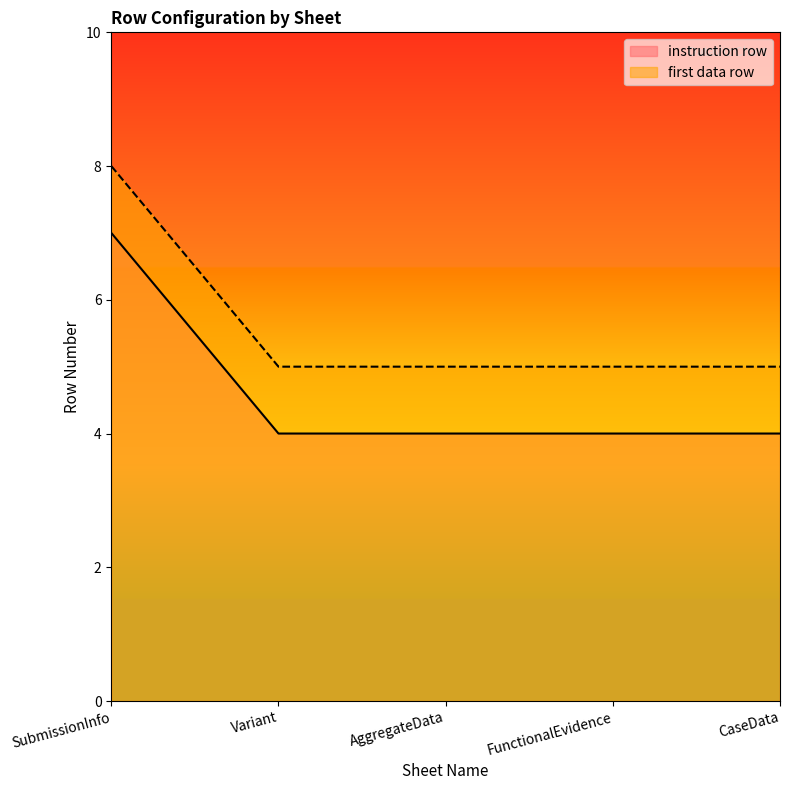

How many lines are shown in the chart?

2